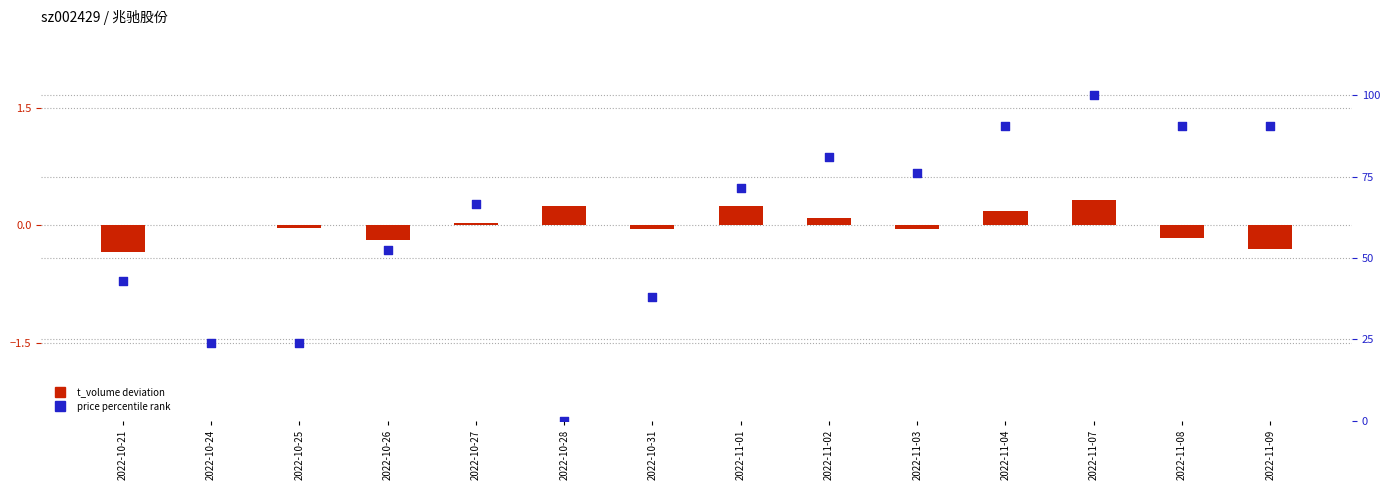

At how many categories does at least one series exceed 84?

4